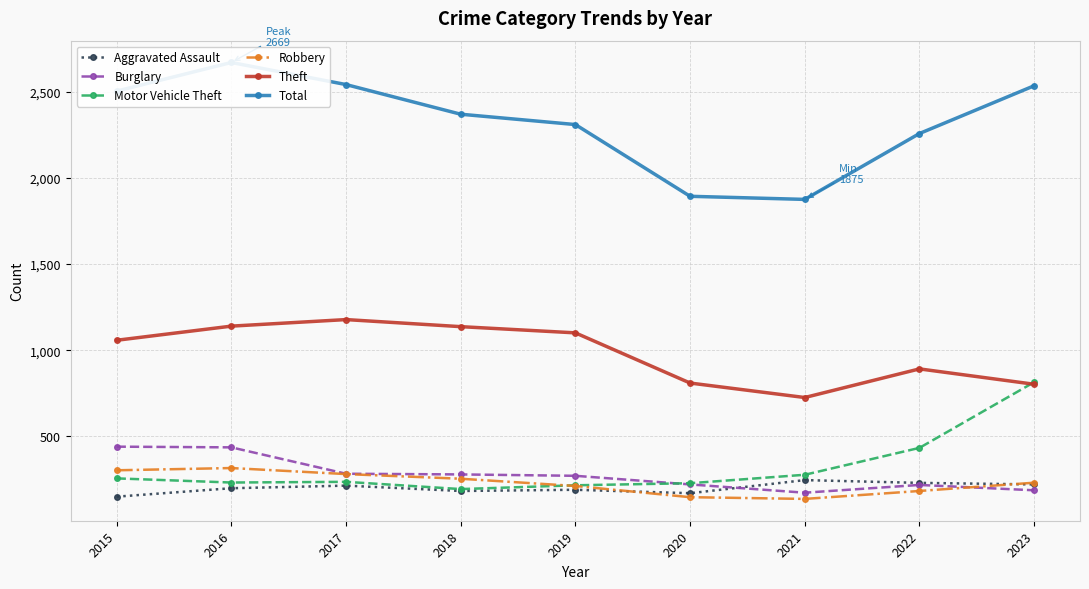

Reading left to right, list all the values displayed in this chart.

Aggravated Assault: 2015=151	2016=200	2017=215	2018=184	2019=191	2020=171	2021=247	2022=231	2023=222
Burglary: 2015=441	2016=437	2017=284	2018=280	2019=272	2020=222	2021=174	2022=219	2023=188
Motor Vehicle Theft: 2015=257	2016=233	2017=237	2018=195	2019=217	2020=229	2021=278	2022=434	2023=815
Robbery: 2015=304	2016=317	2017=282	2018=255	2019=213	2020=148	2021=138	2022=184	2023=232
Theft: 2015=1058	2016=1140	2017=1178	2018=1137	2019=1101	2020=810	2021=726	2022=892	2023=803
Total: 2015=2503	2016=2669	2017=2541	2018=2369	2019=2309	2020=1893	2021=1875	2022=2257	2023=2534